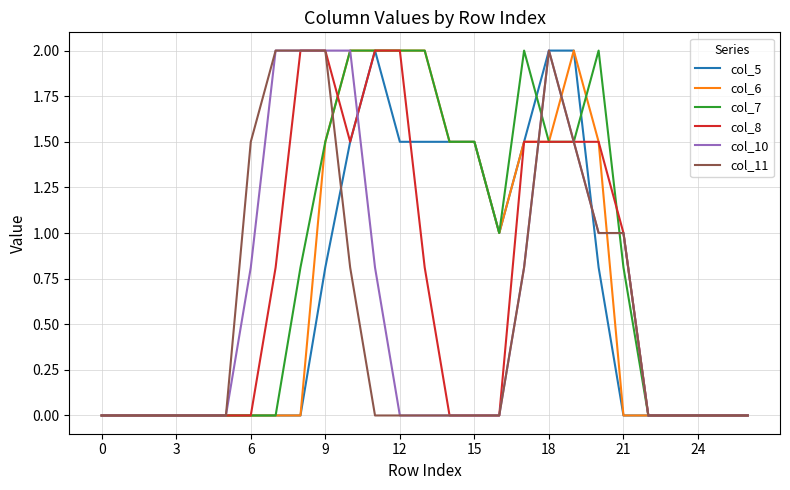

Count the number of categories in the chart.

27